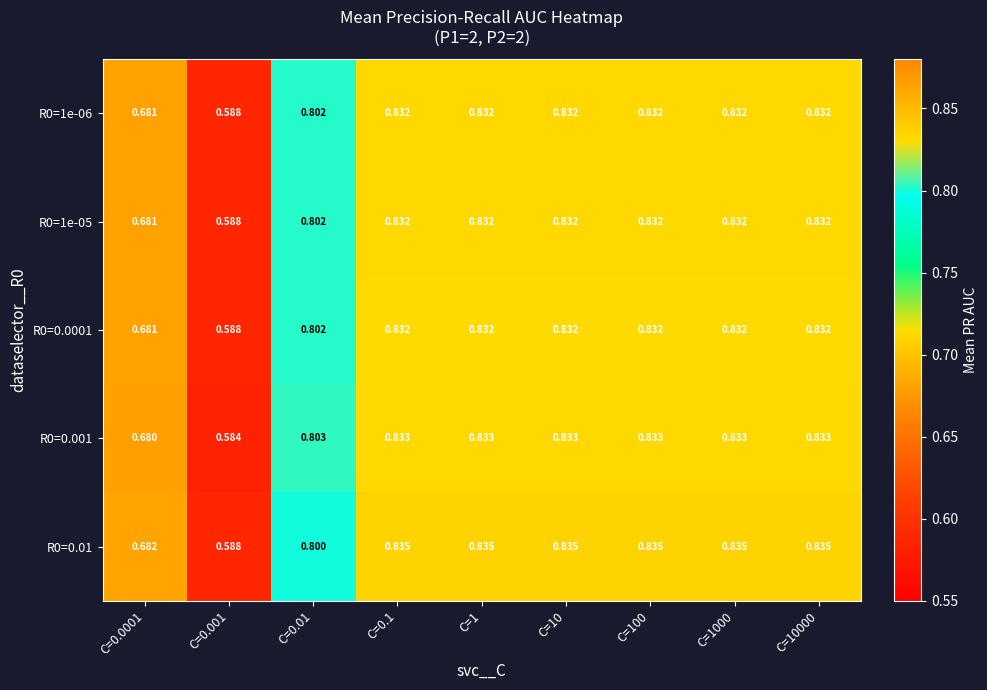

Is the value of R0=0.001 at C=0.01 greater than the value of R0=0.0001 at C=1000?

No